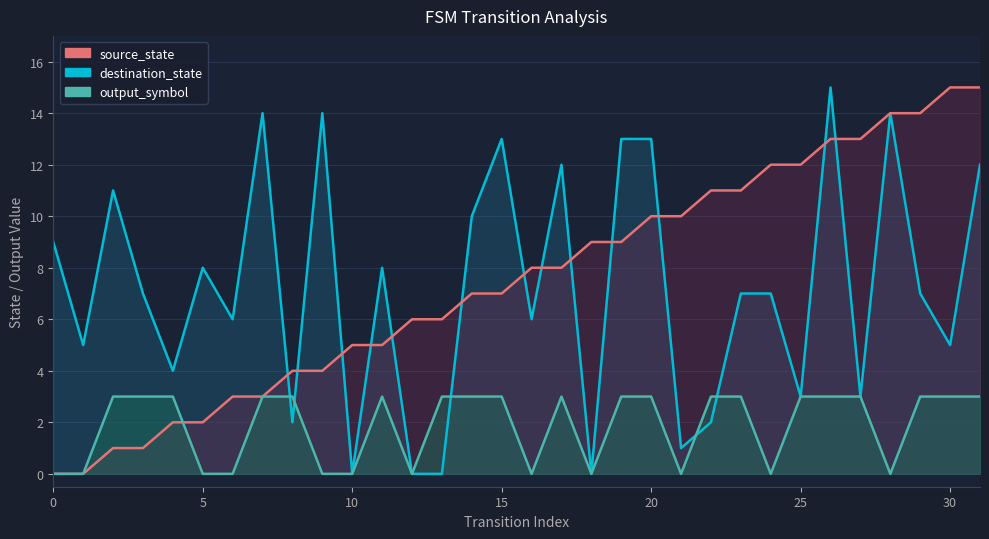

Is it true that destination_state equals 13 at 15?

True